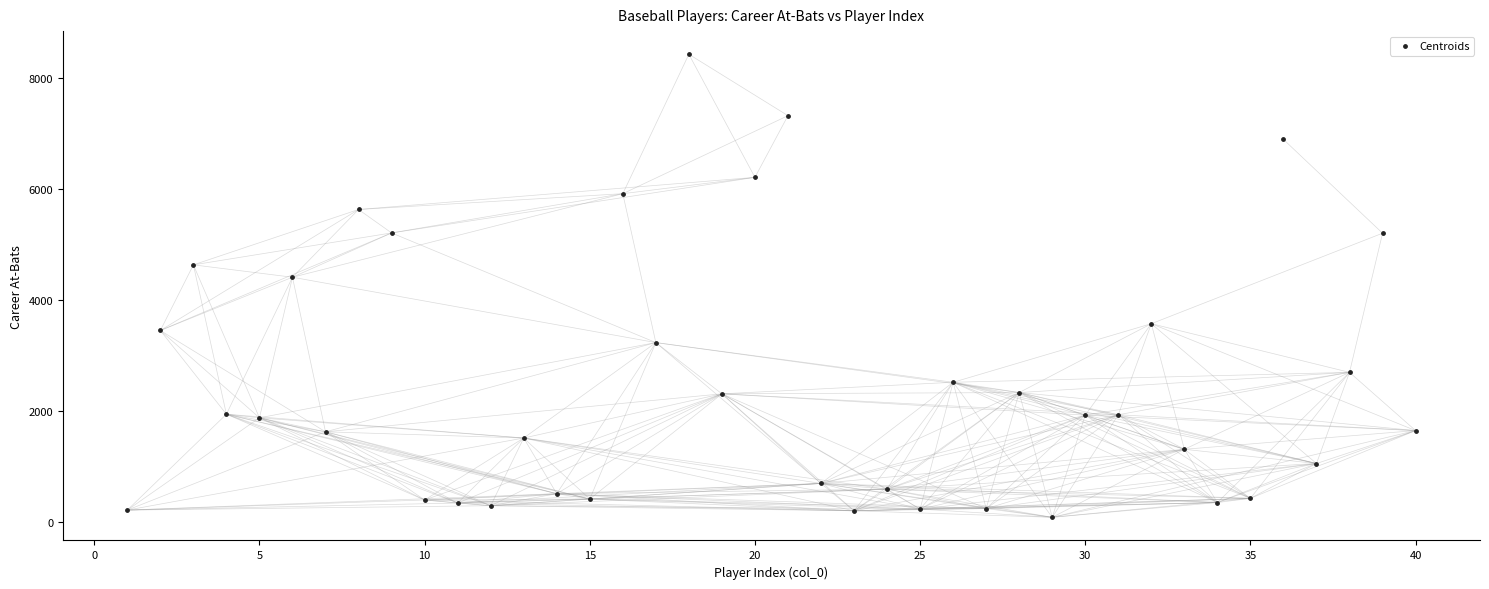

What Y value in the scatter plot is closest to 4254?

4408